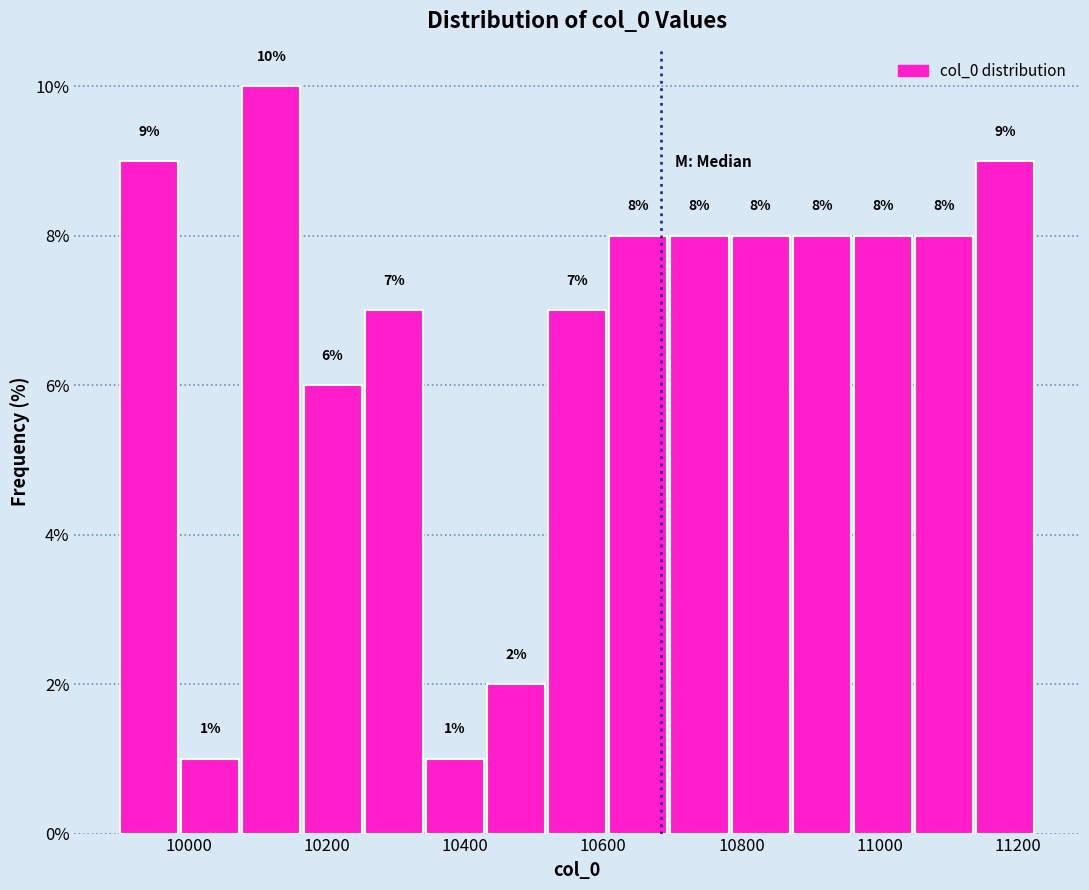

Reading left to right, transcribe this chart: for each bar, give the range it covers on the x-axis and its height. The bar edges are not printed on the chart, so give them approximately, as read against the axis.

9900 to 9980: 9
9980 to 10080: 1
10080 to 10160: 10
10160 to 10260: 6
10260 to 10340: 7
10340 to 10440: 1
10440 to 10520: 2
10520 to 10600: 7
10600 to 10700: 8
10700 to 10780: 8
10780 to 10880: 8
10880 to 10960: 8
10960 to 11060: 8
11060 to 11140: 8
11140 to 11220: 9